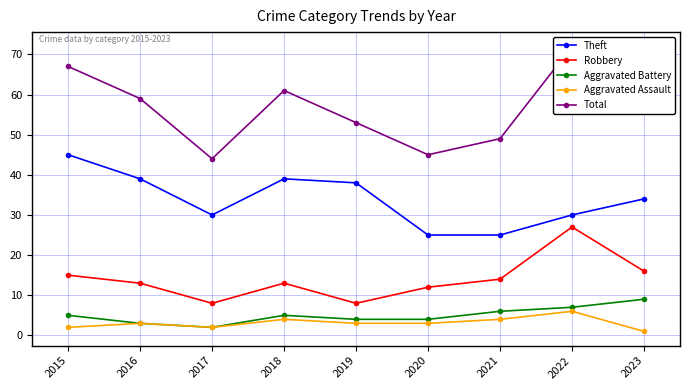

Reading left to right, what are all the values shown in this chart?

Theft: 45	39	30	39	38	25	25	30	34
Robbery: 15	13	8	13	8	12	14	27	16
Aggravated Battery: 5	3	2	5	4	4	6	7	9
Aggravated Assault: 2	3	2	4	3	3	4	6	1
Total: 67	59	44	61	53	45	49	72	62